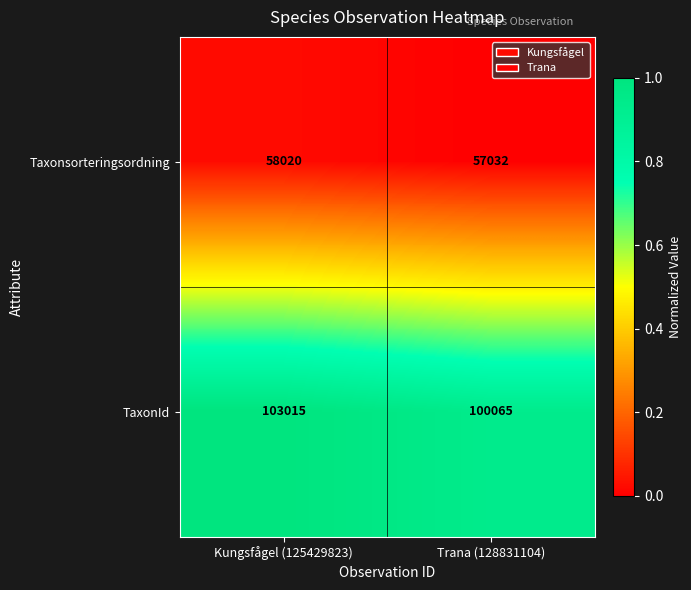

Which series has the largest total across all categories?

TaxonId